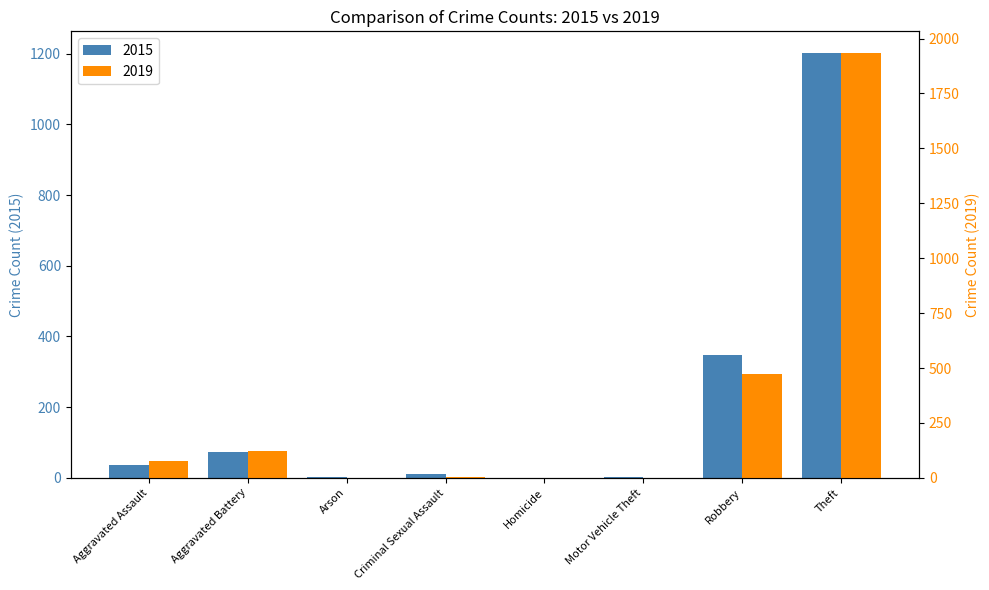

What is the average value of the 2019 series?

327